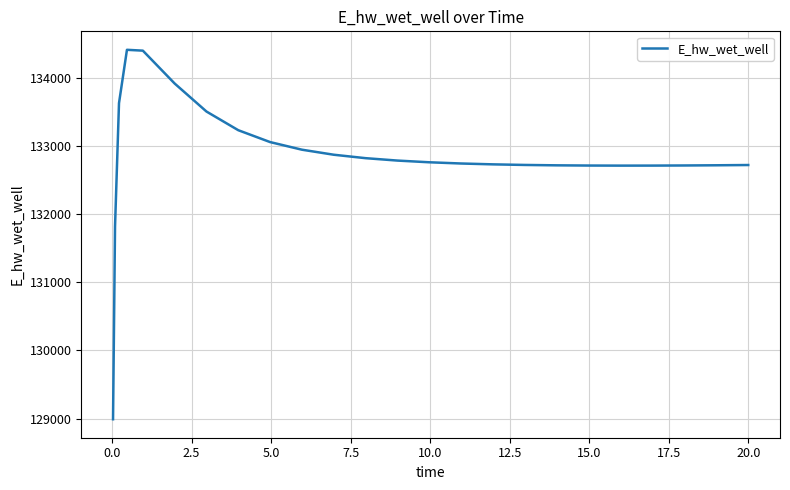

What is the difference between the maximum and minimum values?

5422.3